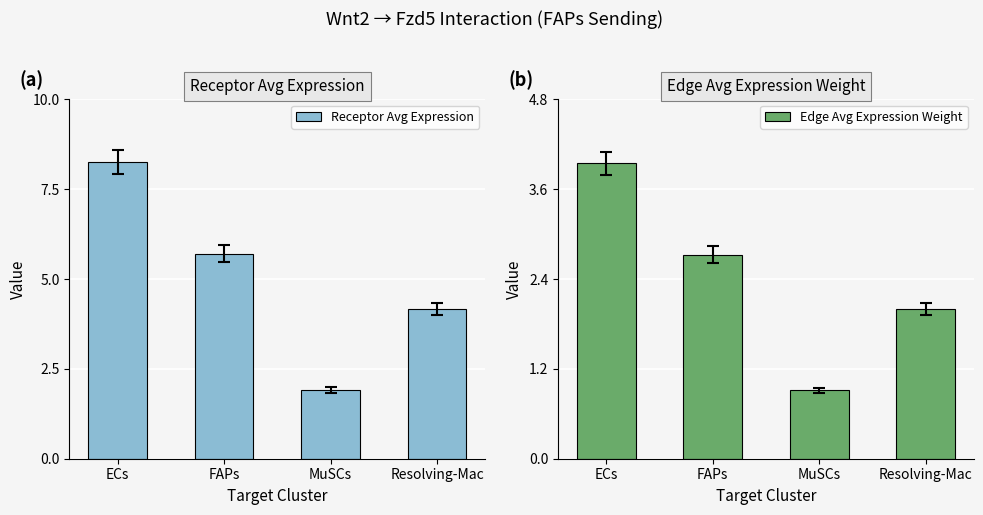

What is the difference between the maximum and minimum values in the Edge Avg Expression Weight series?

3.0